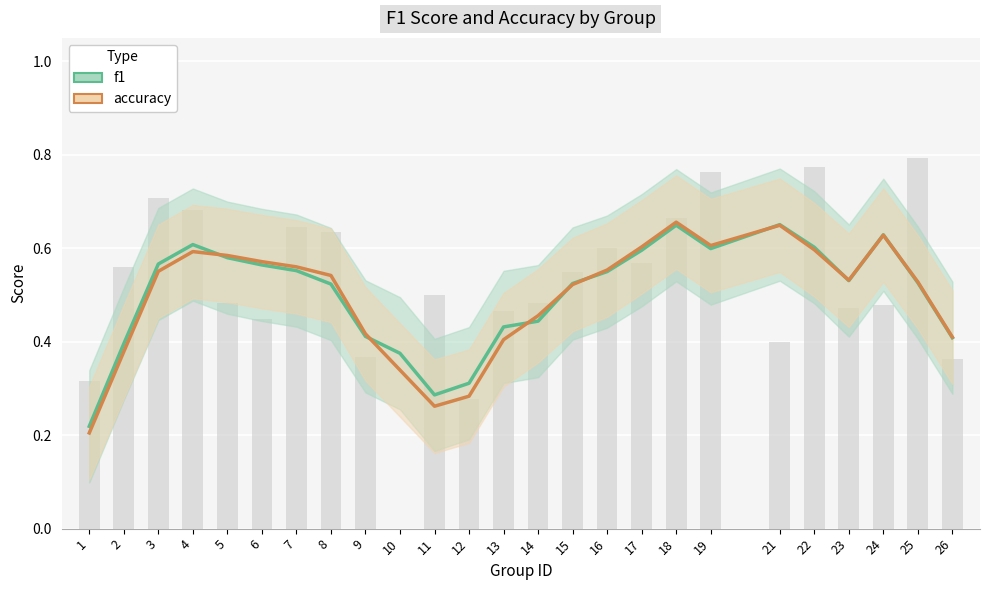

The accuracy series shows 0.4 at 13. True or false?

True